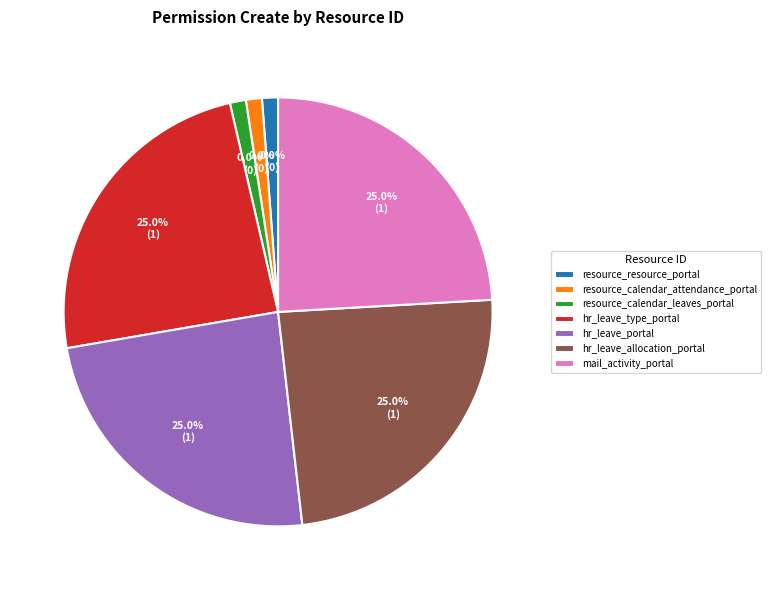

To the nearest percent, what is the average slice percentage?

14%